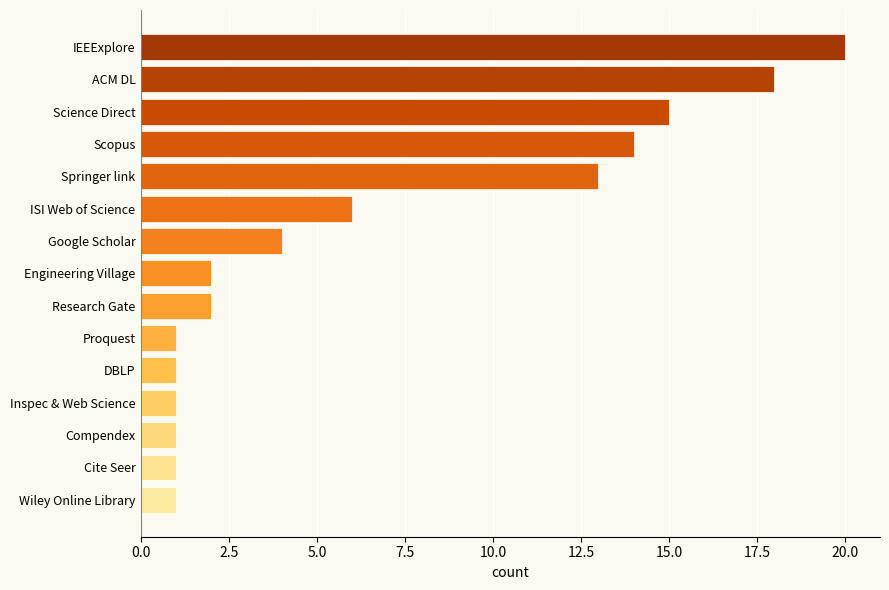

What is the difference between the maximum and minimum values?

19